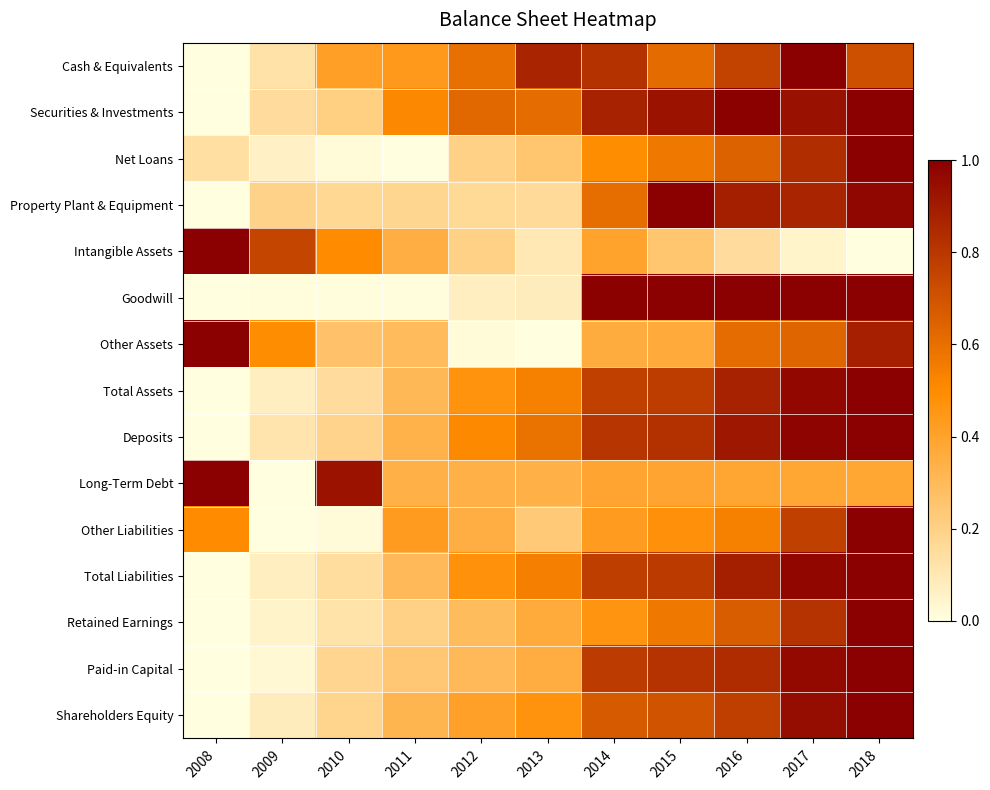

Reading left to right, extract all data points from this chart.

Cash & Equivalents: 2008=0.0	2009=0.1	2010=0.4	2011=0.4	2012=0.6	2013=0.9	2014=0.8	2015=0.6	2016=0.8	2017=1.0	2018=0.7
Securities & Investments: 2008=0.0	2009=0.1	2010=0.2	2011=0.5	2012=0.6	2013=0.6	2014=0.9	2015=0.9	2016=1.0	2017=0.9	2018=1.0
Net Loans: 2008=0.1	2009=0.1	2010=0.0	2011=0.0	2012=0.2	2013=0.3	2014=0.5	2015=0.6	2016=0.6	2017=0.8	2018=1.0
Property Plant & Equipment: 2008=0.0	2009=0.2	2010=0.2	2011=0.2	2012=0.2	2013=0.2	2014=0.6	2015=1.0	2016=0.9	2017=0.9	2018=1.0
Intangible Assets: 2008=1.0	2009=0.8	2010=0.5	2011=0.3	2012=0.2	2013=0.1	2014=0.4	2015=0.2	2016=0.1	2017=0.1	2018=0.0
Goodwill: 2008=0.0	2009=0.0	2010=0.0	2011=0.0	2012=0.1	2013=0.1	2014=1.0	2015=1.0	2016=1.0	2017=1.0	2018=1.0
Other Assets: 2008=1.0	2009=0.5	2010=0.3	2011=0.3	2012=0.0	2013=0.0	2014=0.4	2015=0.4	2016=0.6	2017=0.6	2018=0.9
Total Assets: 2008=0.0	2009=0.1	2010=0.1	2011=0.3	2012=0.5	2013=0.5	2014=0.8	2015=0.8	2016=0.9	2017=1.0	2018=1.0
Deposits: 2008=0.0	2009=0.1	2010=0.2	2011=0.3	2012=0.5	2013=0.6	2014=0.8	2015=0.8	2016=0.9	2017=1.0	2018=1.0
Long-Term Debt: 2008=1.0	2009=0.0	2010=0.9	2011=0.3	2012=0.3	2013=0.3	2014=0.4	2015=0.4	2016=0.4	2017=0.4	2018=0.4
Other Liabilities: 2008=0.5	2009=0.0	2010=0.0	2011=0.4	2012=0.3	2013=0.2	2014=0.4	2015=0.5	2016=0.5	2017=0.8	2018=1.0
Total Liabilities: 2008=0.0	2009=0.1	2010=0.1	2011=0.3	2012=0.5	2013=0.5	2014=0.8	2015=0.8	2016=0.9	2017=1.0	2018=1.0
Retained Earnings: 2008=0.0	2009=0.1	2010=0.1	2011=0.2	2012=0.3	2013=0.4	2014=0.5	2015=0.6	2016=0.7	2017=0.8	2018=1.0
Paid-in Capital: 2008=0.0	2009=0.0	2010=0.2	2011=0.2	2012=0.3	2013=0.4	2014=0.8	2015=0.8	2016=0.8	2017=1.0	2018=1.0
Shareholders Equity: 2008=0.0	2009=0.1	2010=0.2	2011=0.3	2012=0.4	2013=0.5	2014=0.7	2015=0.7	2016=0.8	2017=1.0	2018=1.0